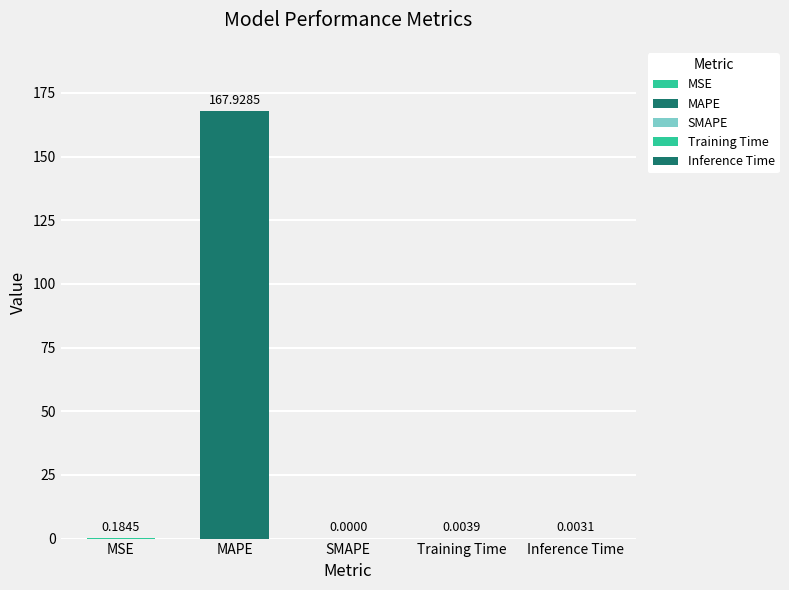

Reading left to right, extract all data points from this chart.

0.2	167.9	0.0	0.0	0.0